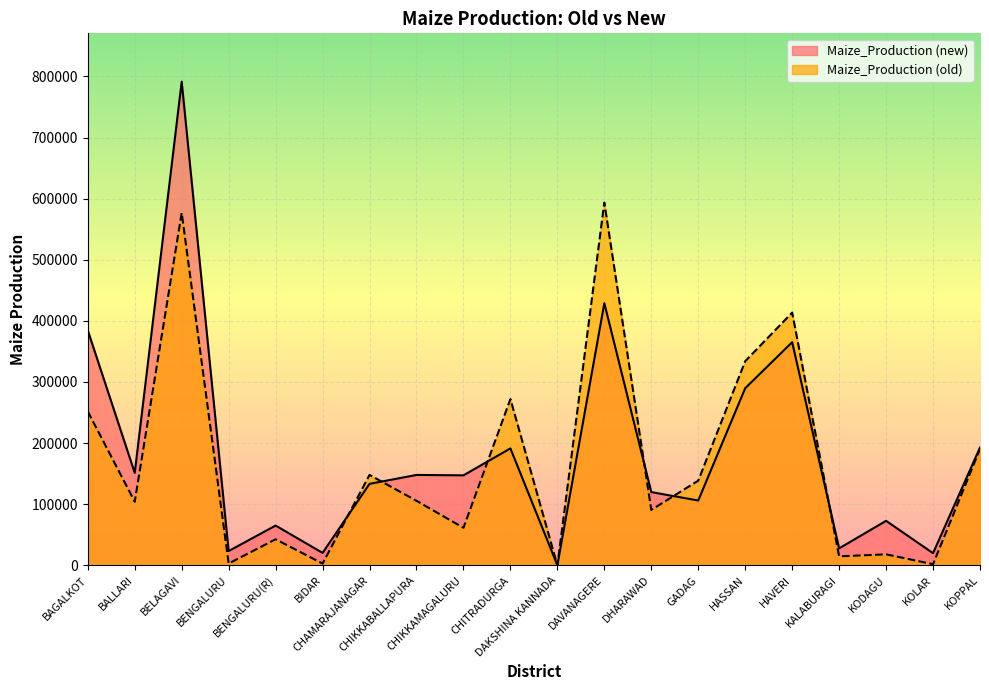

How many lines are shown in the chart?

2